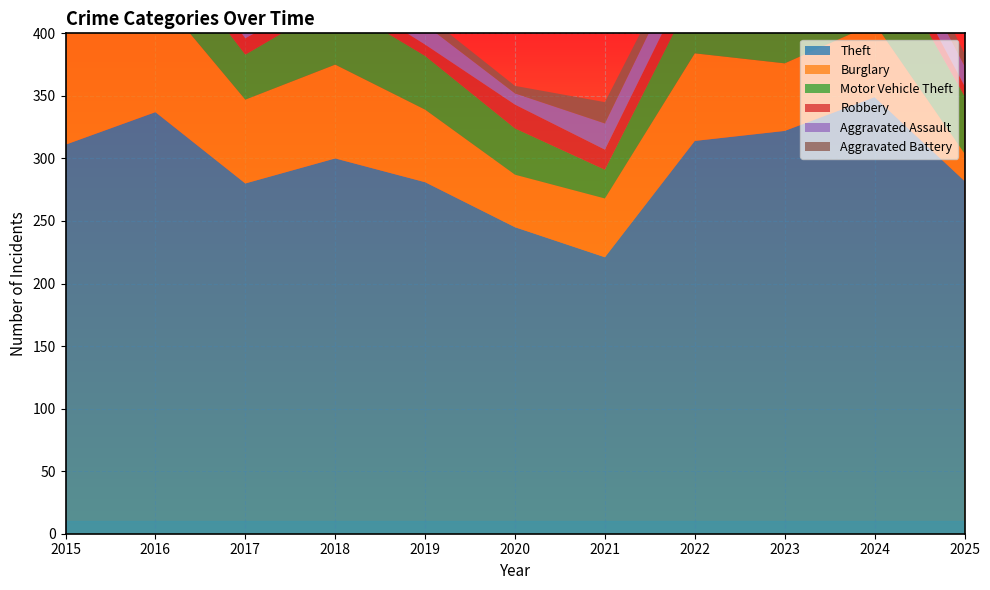

Reading left to right, transcribe all the data shown in this chart.

Theft: 2015=311	2016=337	2017=280	2018=300	2019=281	2020=245	2021=221	2022=314	2023=322	2024=349	2025=282
Burglary: 2015=90	2016=96	2017=67	2018=75	2019=58	2020=42	2021=47	2022=70	2023=54	2024=59	2025=22
Motor Vehicle Theft: 2015=27	2016=44	2017=36	2018=50	2019=43	2020=37	2021=23	2022=50	2023=57	2024=69	2025=46
Robbery: 2015=8	2016=15	2017=13	2018=11	2019=9	2020=19	2021=16	2022=19	2023=12	2024=16	2025=8
Aggravated Assault: 2015=12	2016=13	2017=12	2018=19	2019=16	2020=9	2021=21	2022=23	2023=22	2024=19	2025=16
Aggravated Battery: 2015=13	2016=13	2017=9	2018=8	2019=8	2020=6	2021=17	2022=9	2023=16	2024=18	2025=10